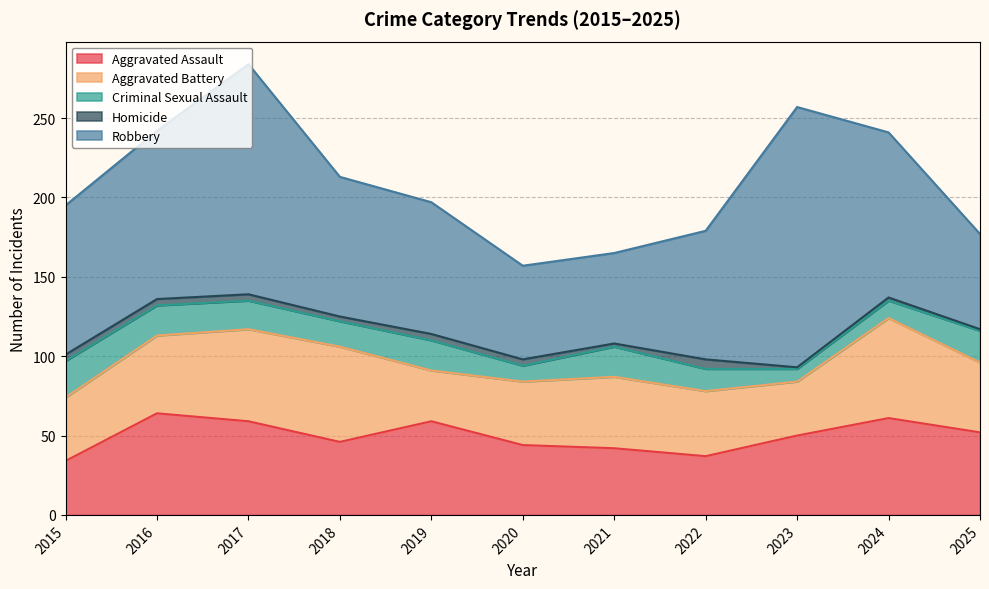

True or false: Criminal Sexual Assault has more than 2 interior local peaks.

False